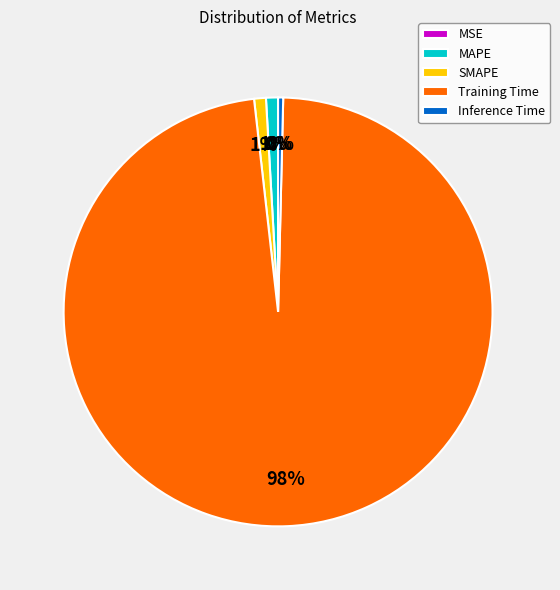

Is it true that MAPE is 1% of the pie?

True